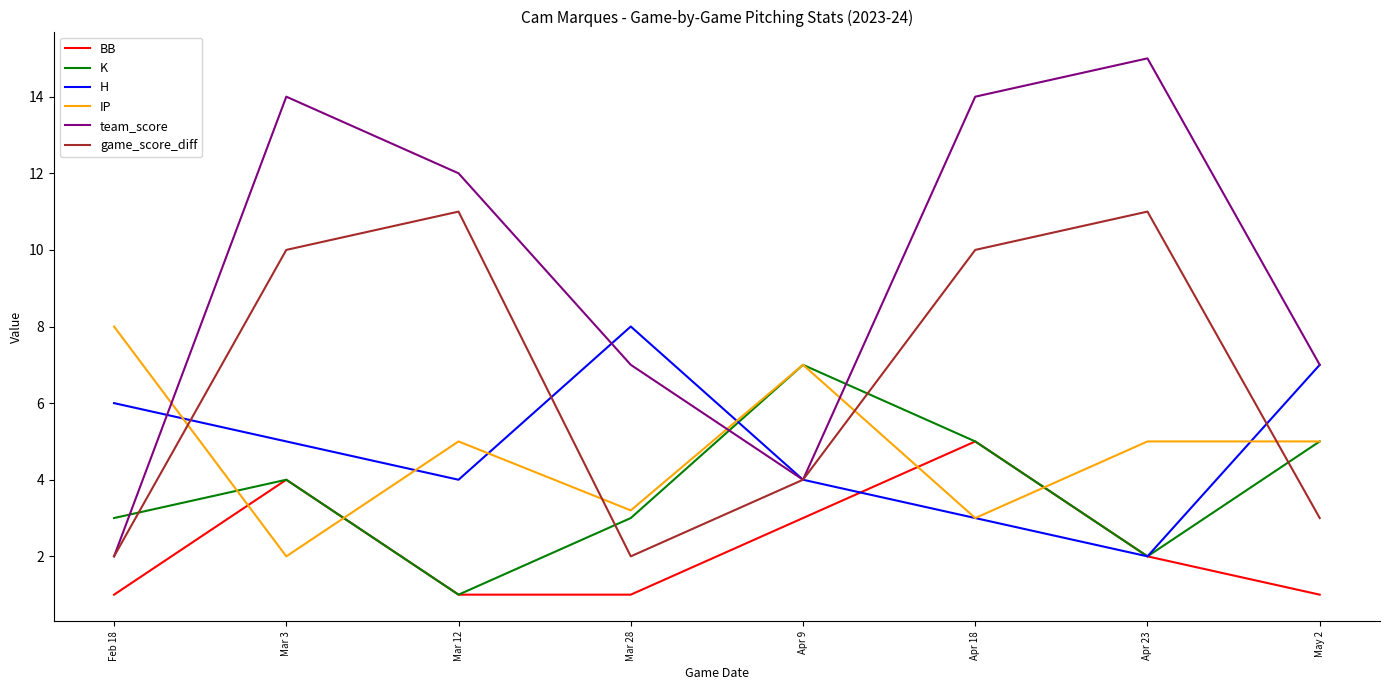

What is the total value across all series at Apr 23?

37.0